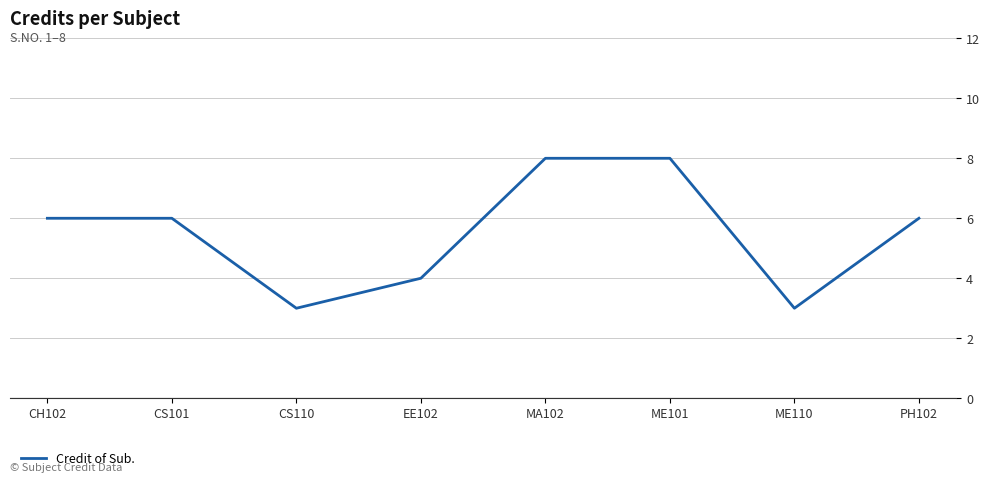

What is the value of the 2nd point from the left?

6